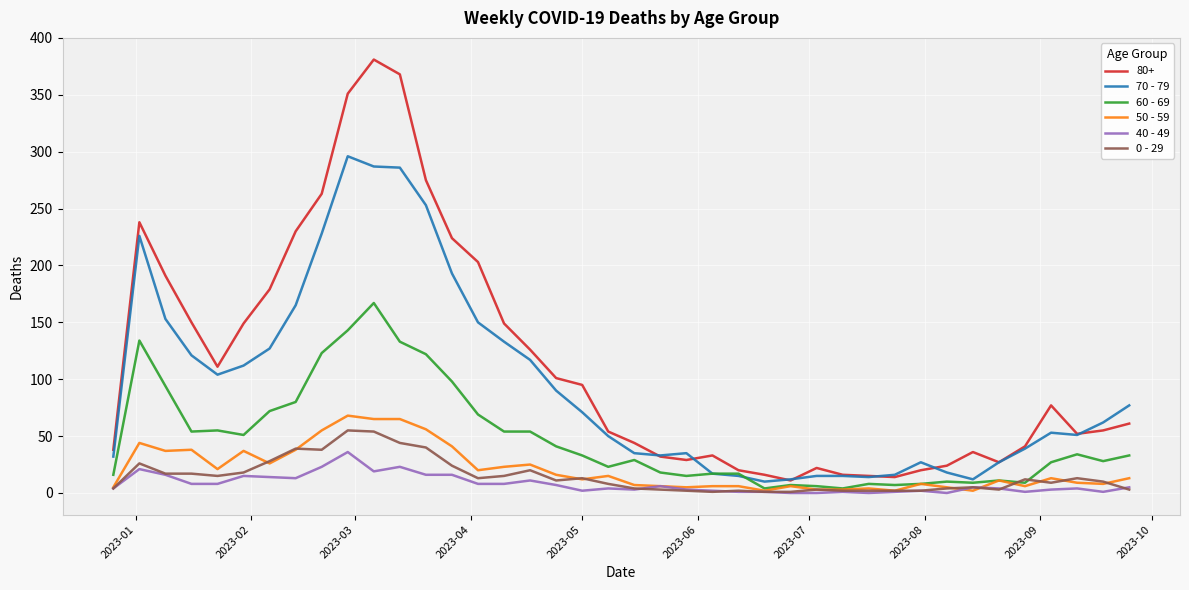

Which series has the largest total across all categories?

80+